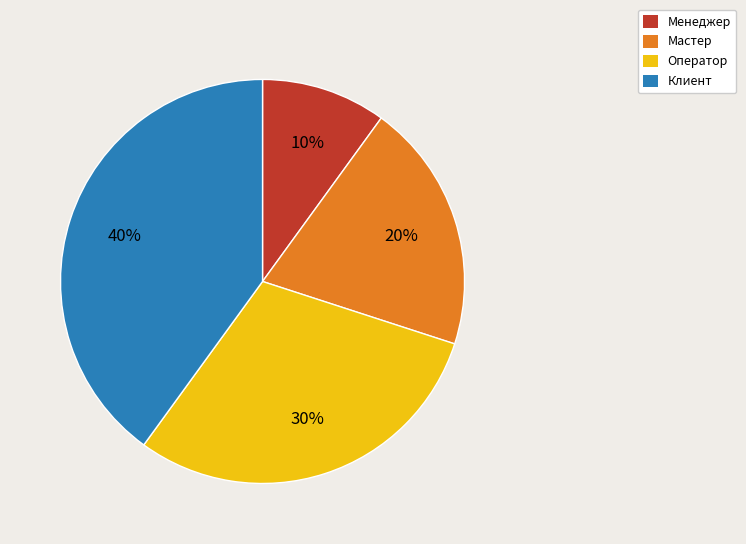

Count the number of slices in the pie.

4